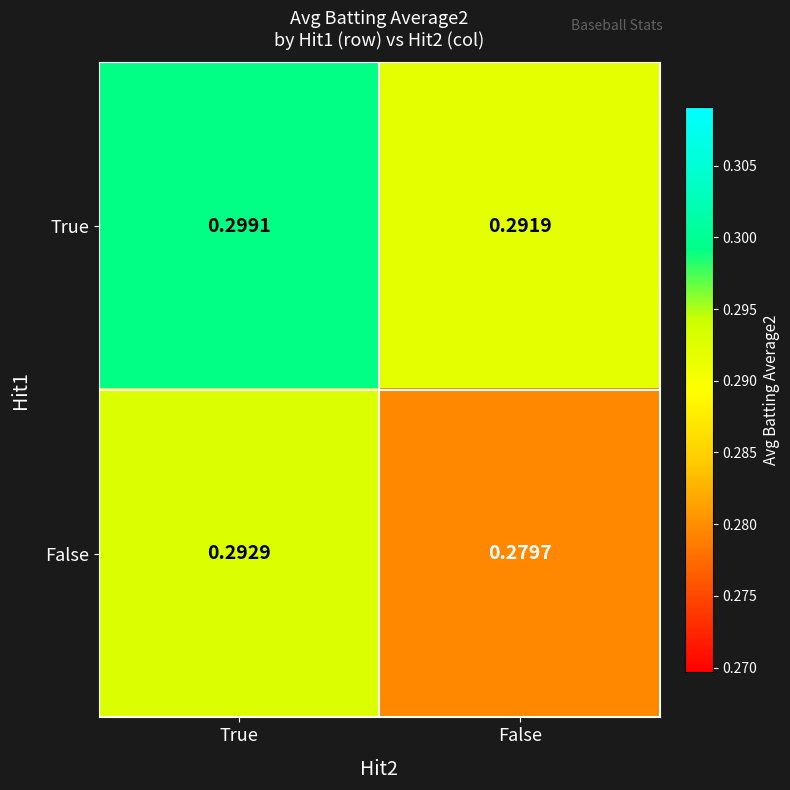

Which series has the largest total across all categories?

True